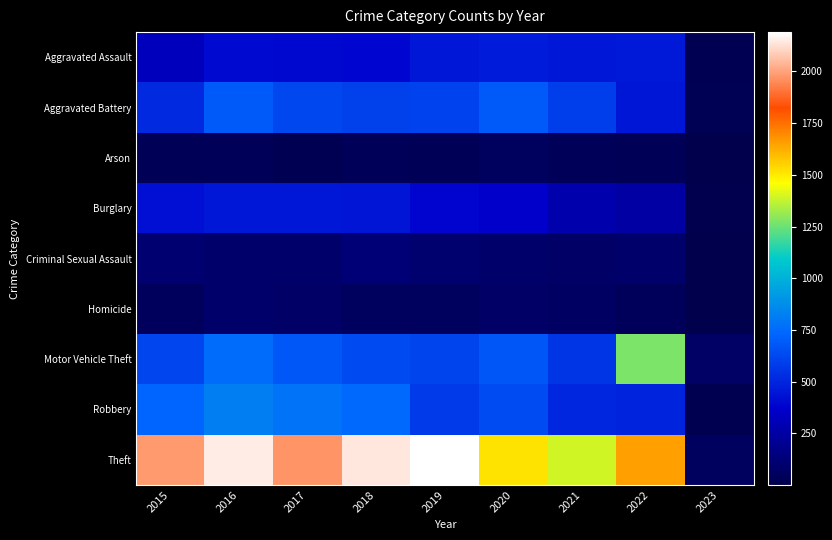

Which series has the widest spread of values?

Theft